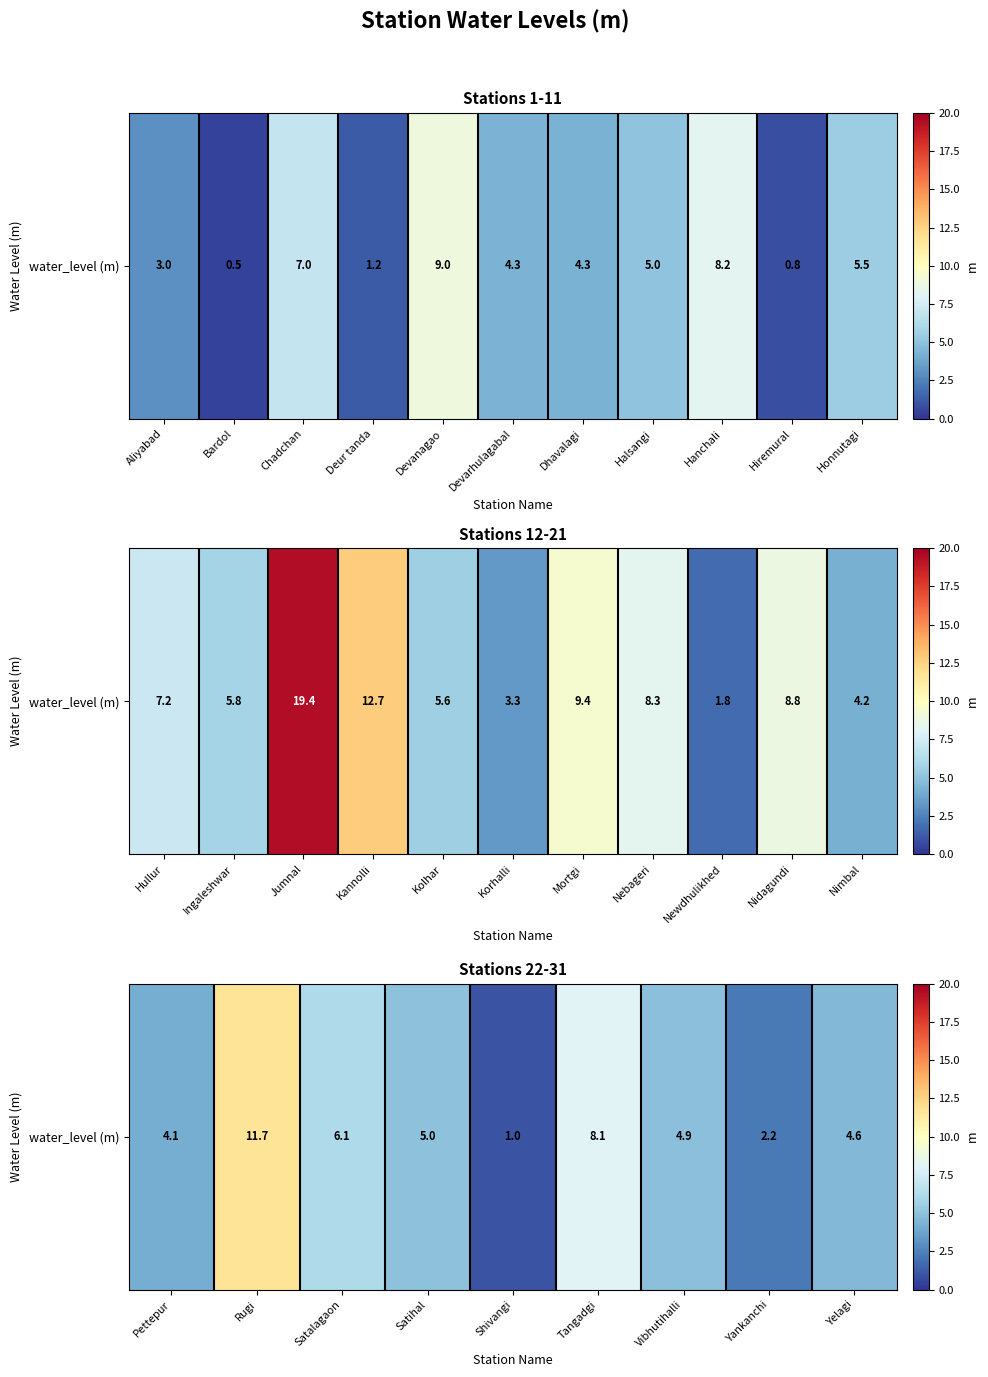

True or false: the data shows 3.2 at Satihal.

False